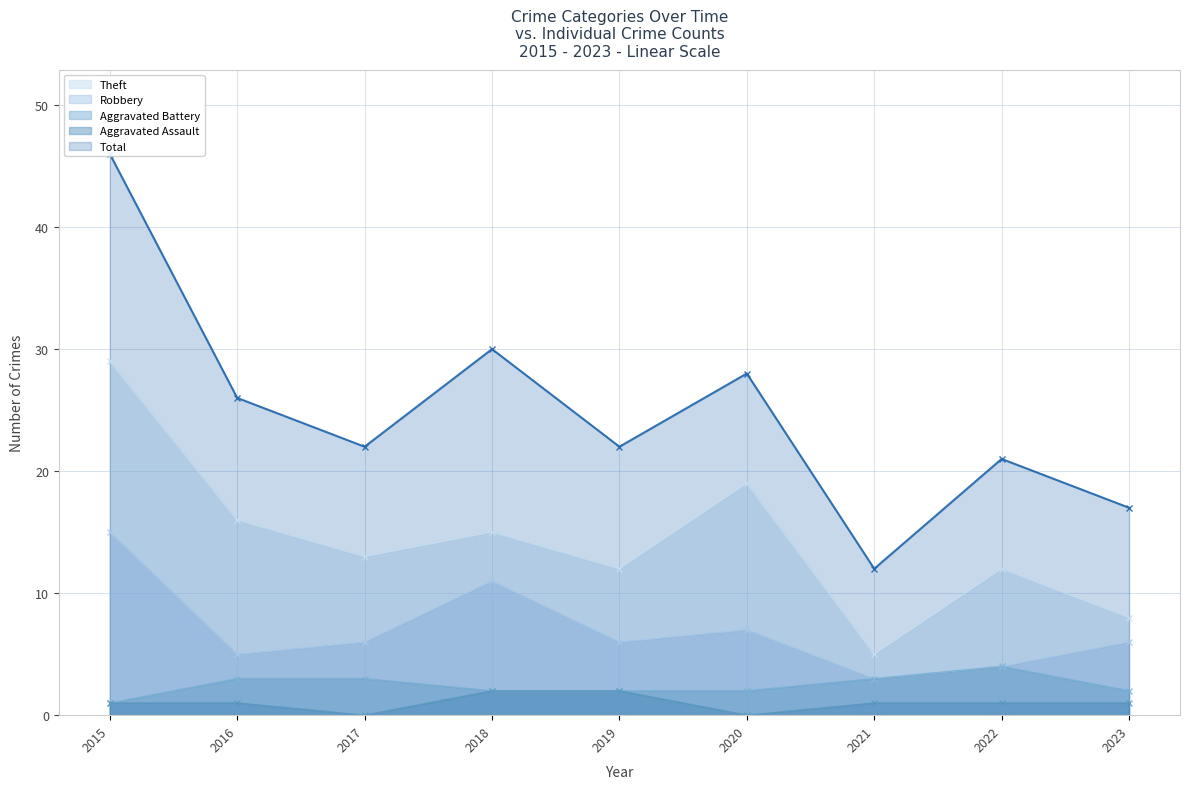

Is it true that Total equals 38 at 2017?

False